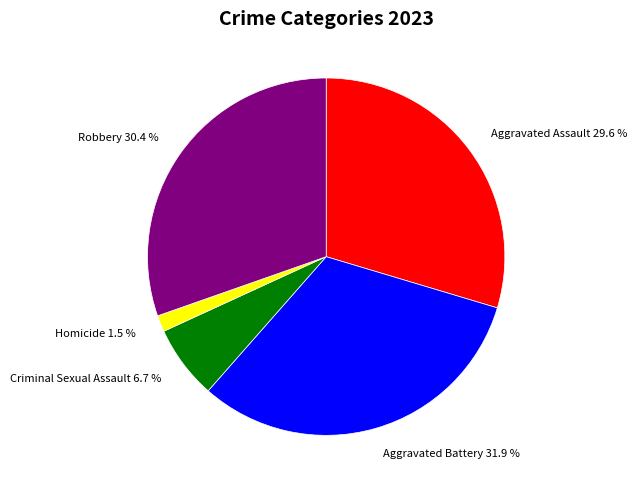

What is the largest slice in the pie chart?

Aggravated Battery